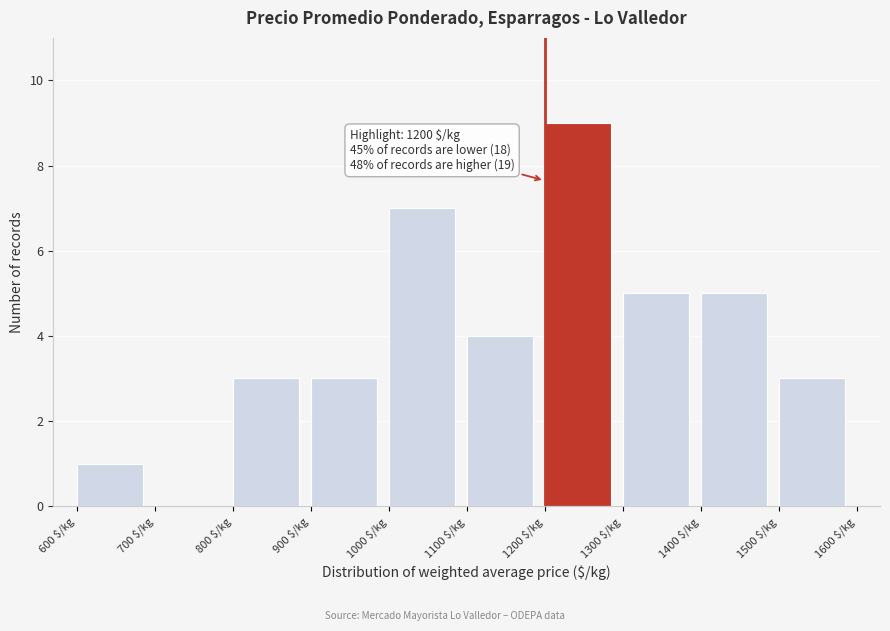

Which range on the x-axis has the tallest bar?

1200 to 1300